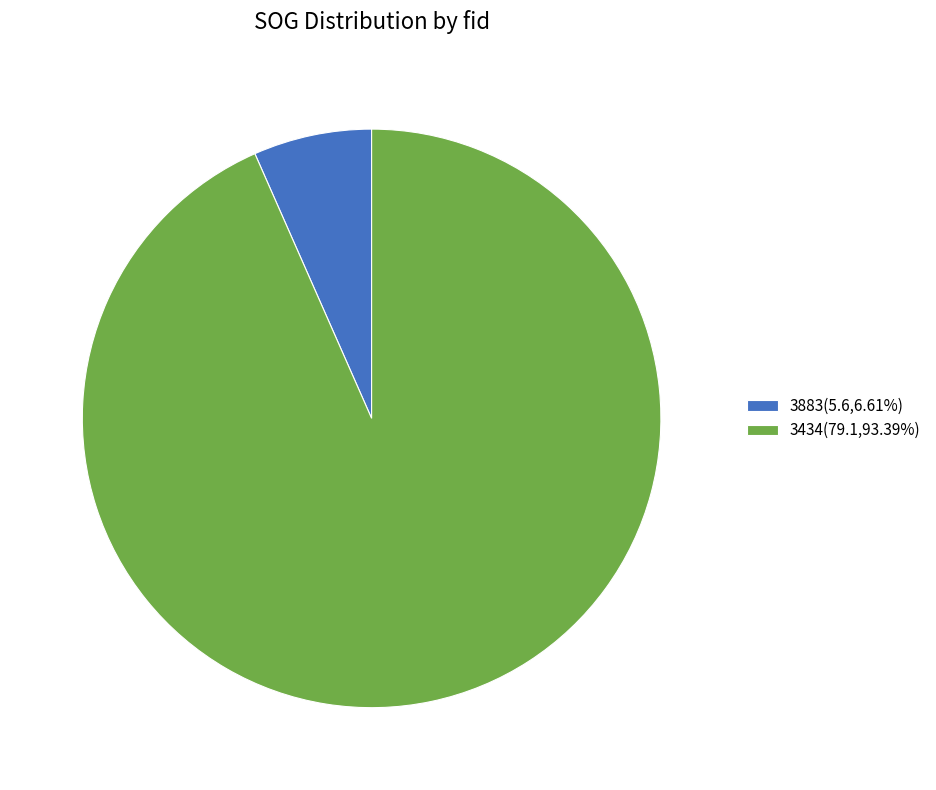

Which category has the biggest portion of the pie?

3434